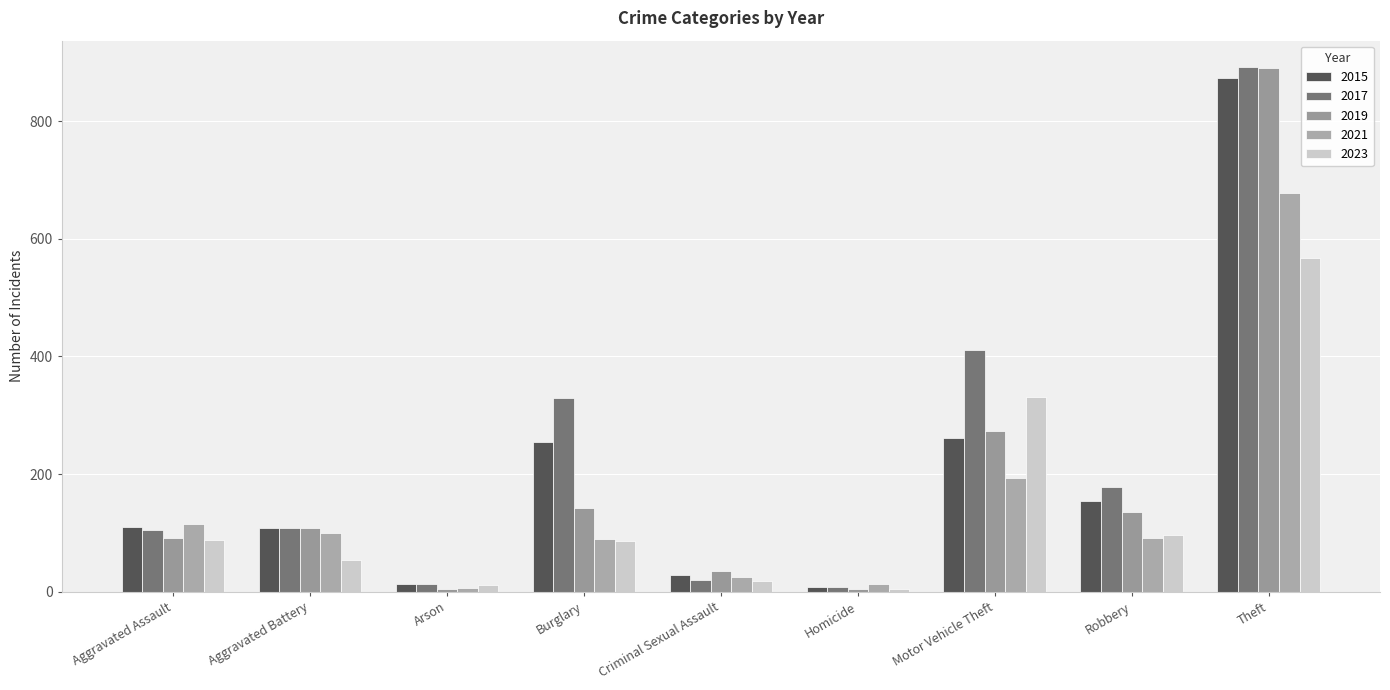

How many bars are there in each group?

5